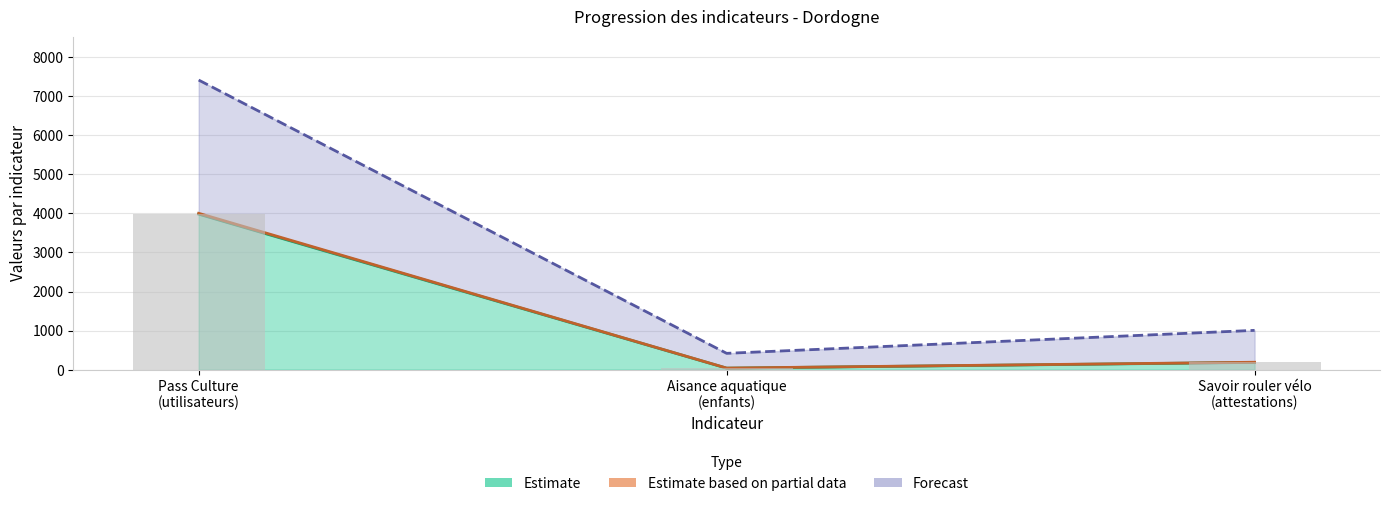

What is the value of the valeur_actuelle bar at the 2nd from the left?

40.0